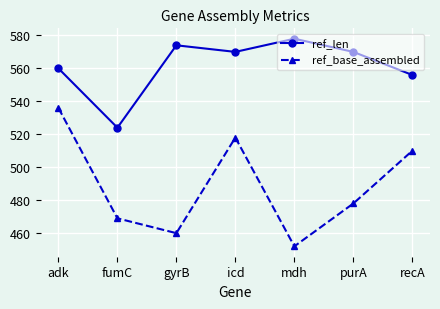

In ref_len, how many points are higher than both neighbors (excluding endpoints)?

2